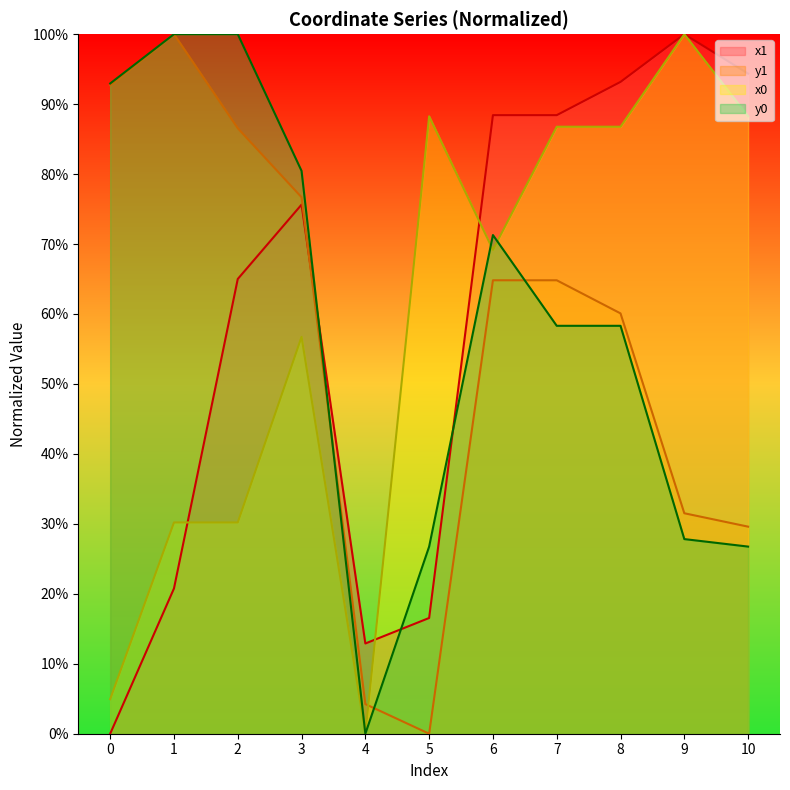

Where do x0 and y1 first cross each other?

4 and 5